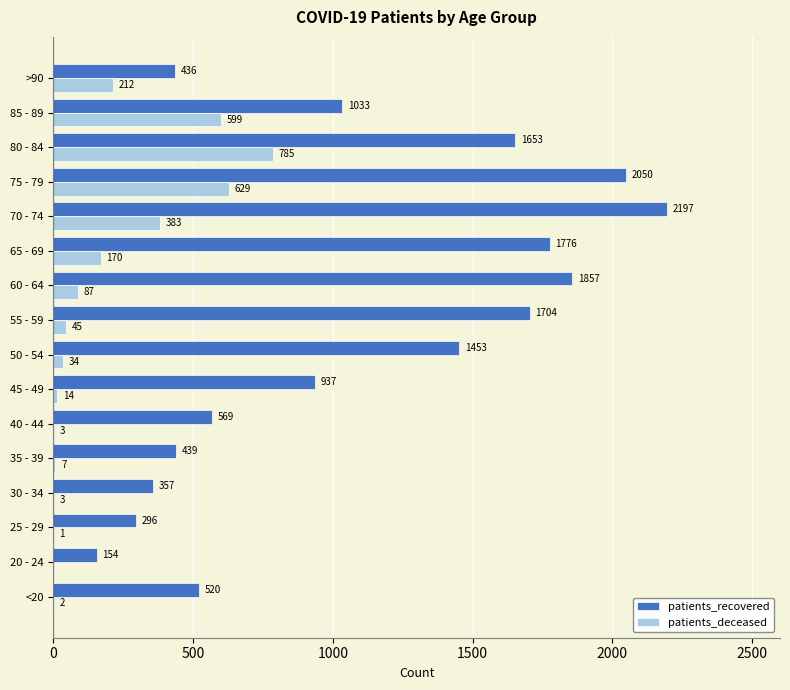

Read the patients_recovered value at 40 - 44.

569